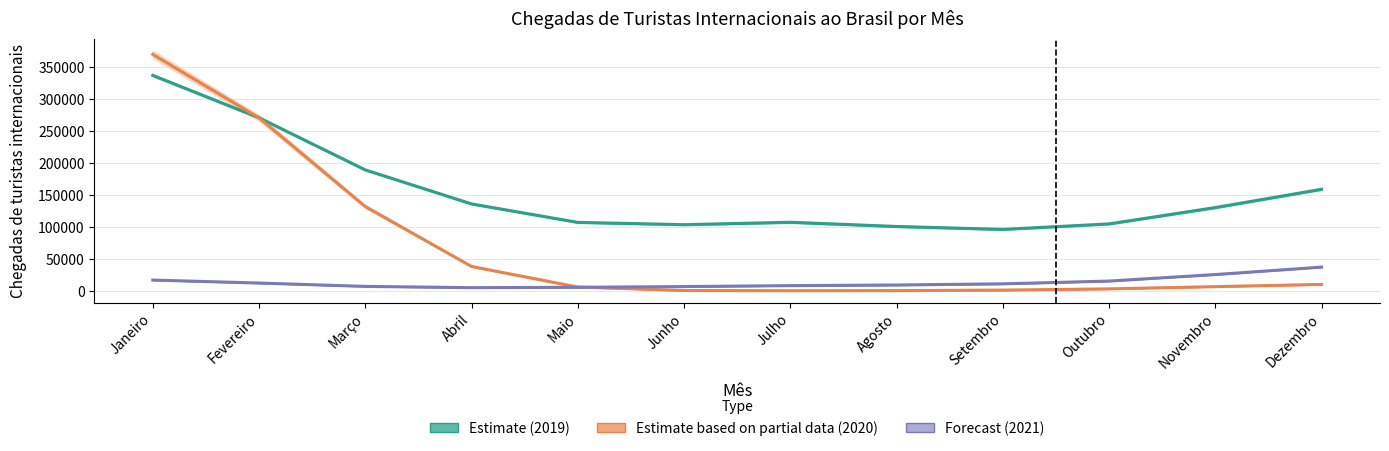

List the labels in order of 2020 (Partial) value, smallest first.

Julho, Agosto, Junho, Setembro, Outubro, Maio, Novembro, Dezembro, Abril, Março, Fevereiro, Janeiro